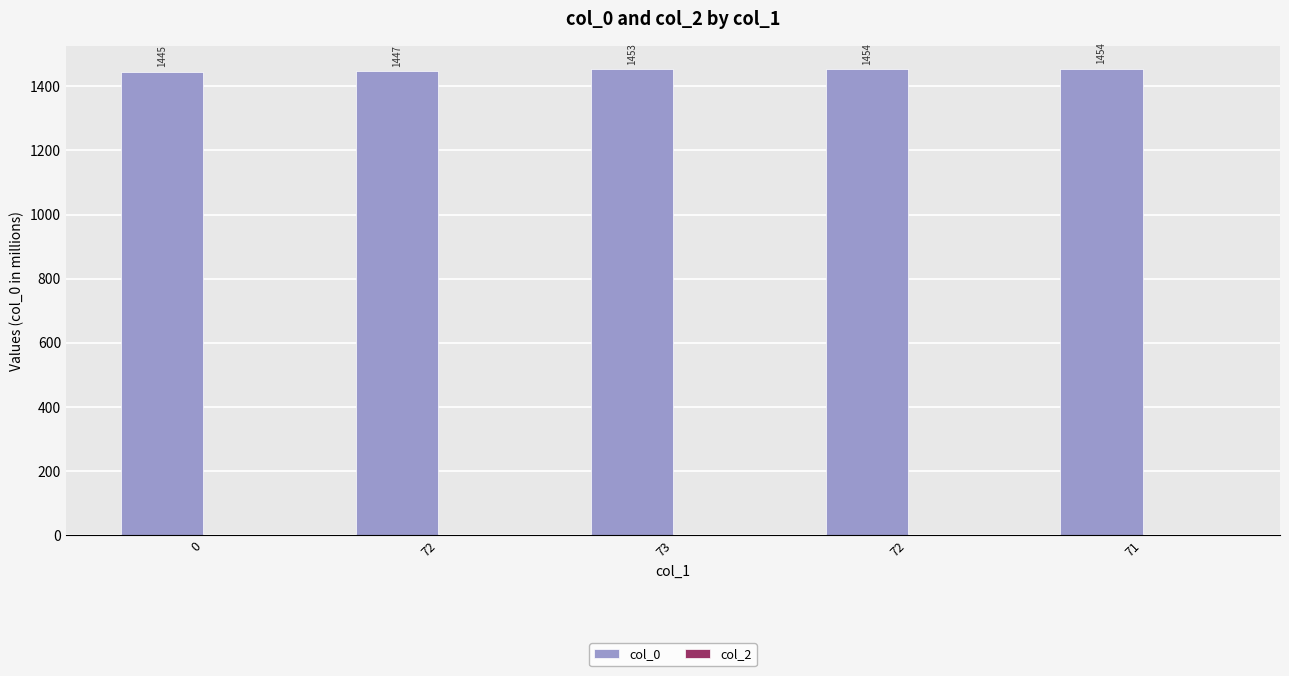

How many distinct data groups are displayed?

1